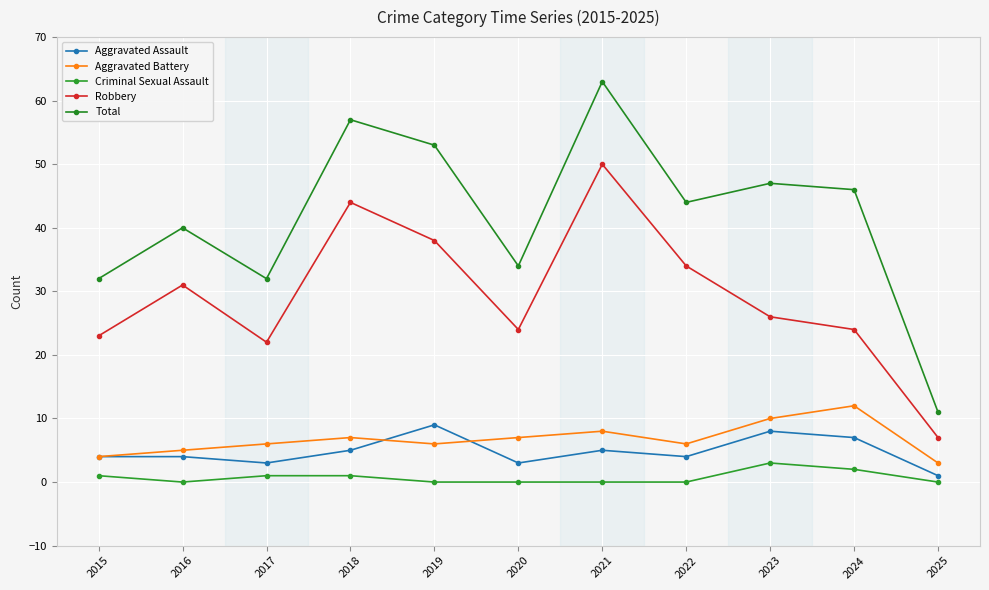

Between 2018 and 2025, which is larger?

2018